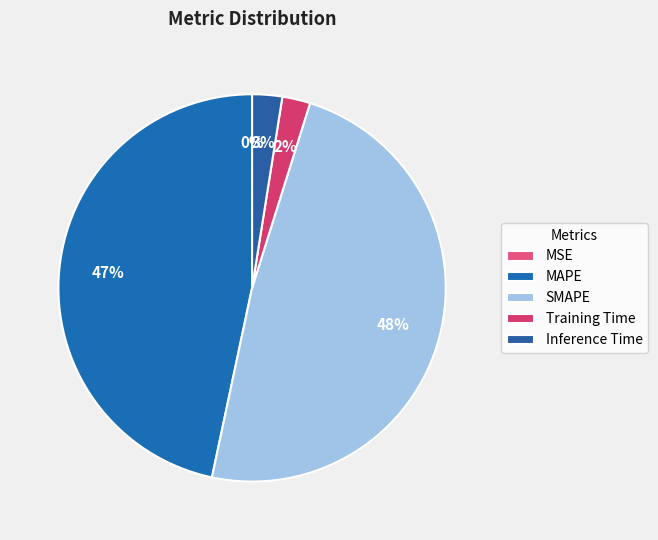

How many segments does this pie chart have?

5